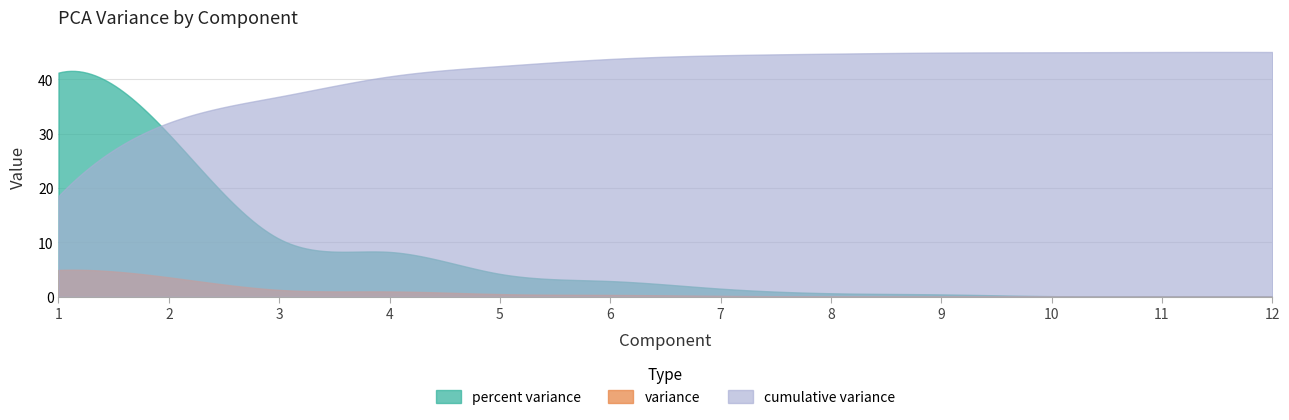

True or false: percent variance and cumulative variance intersect in this chart.

True